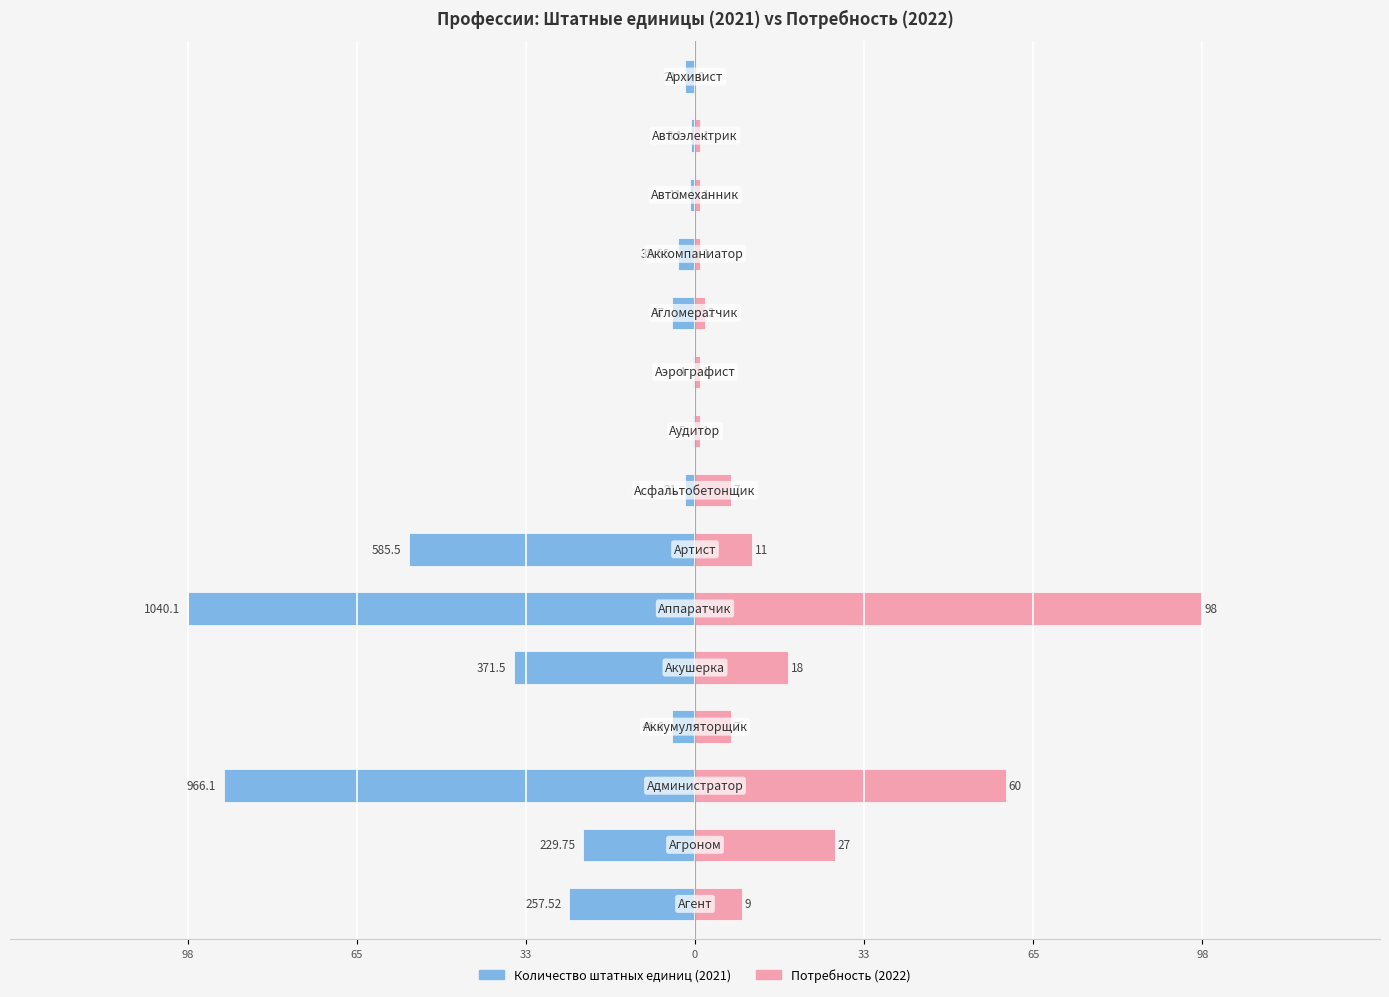

How many bars are there in total?

30